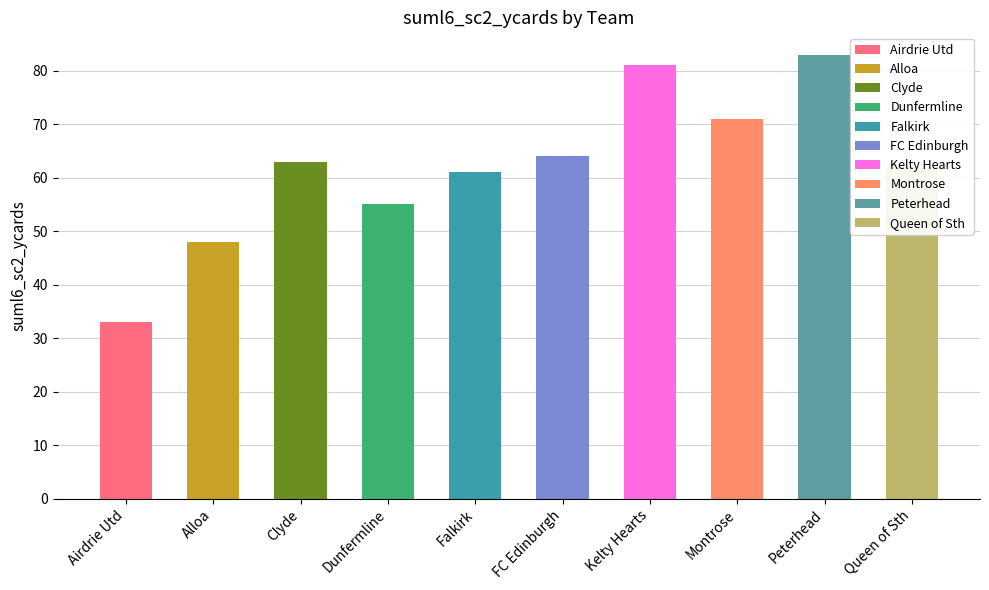

At which category does the chart reach its peak across all series?

Peterhead